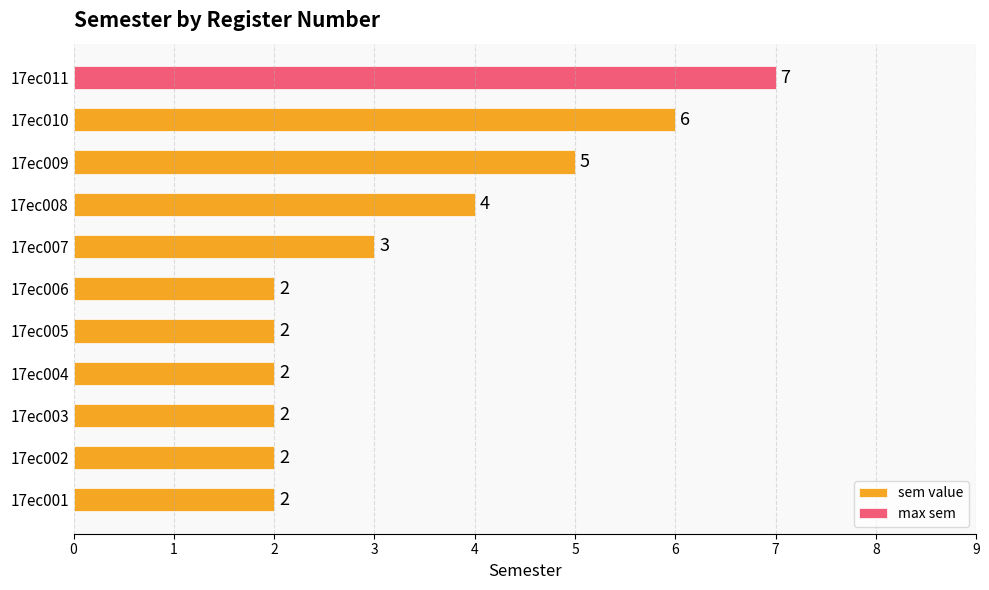

What is the maximum value shown in the chart?

7